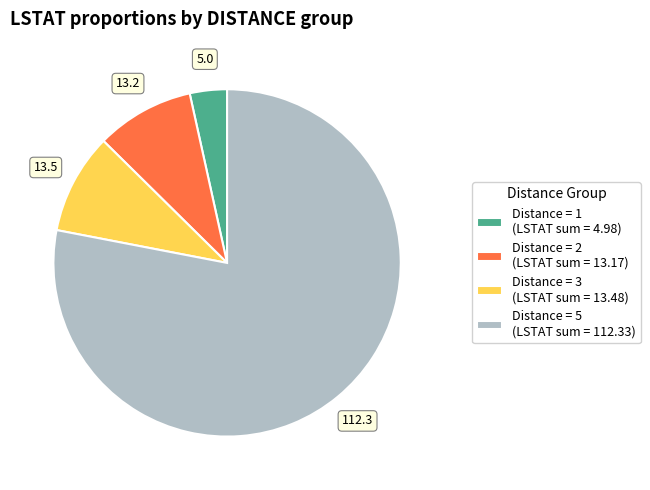

Approximately how many times larger is the value at Distance = 1 (LSTAT sum = 4.98) compared to Distance = 3 (LSTAT sum = 13.48)?

0.4